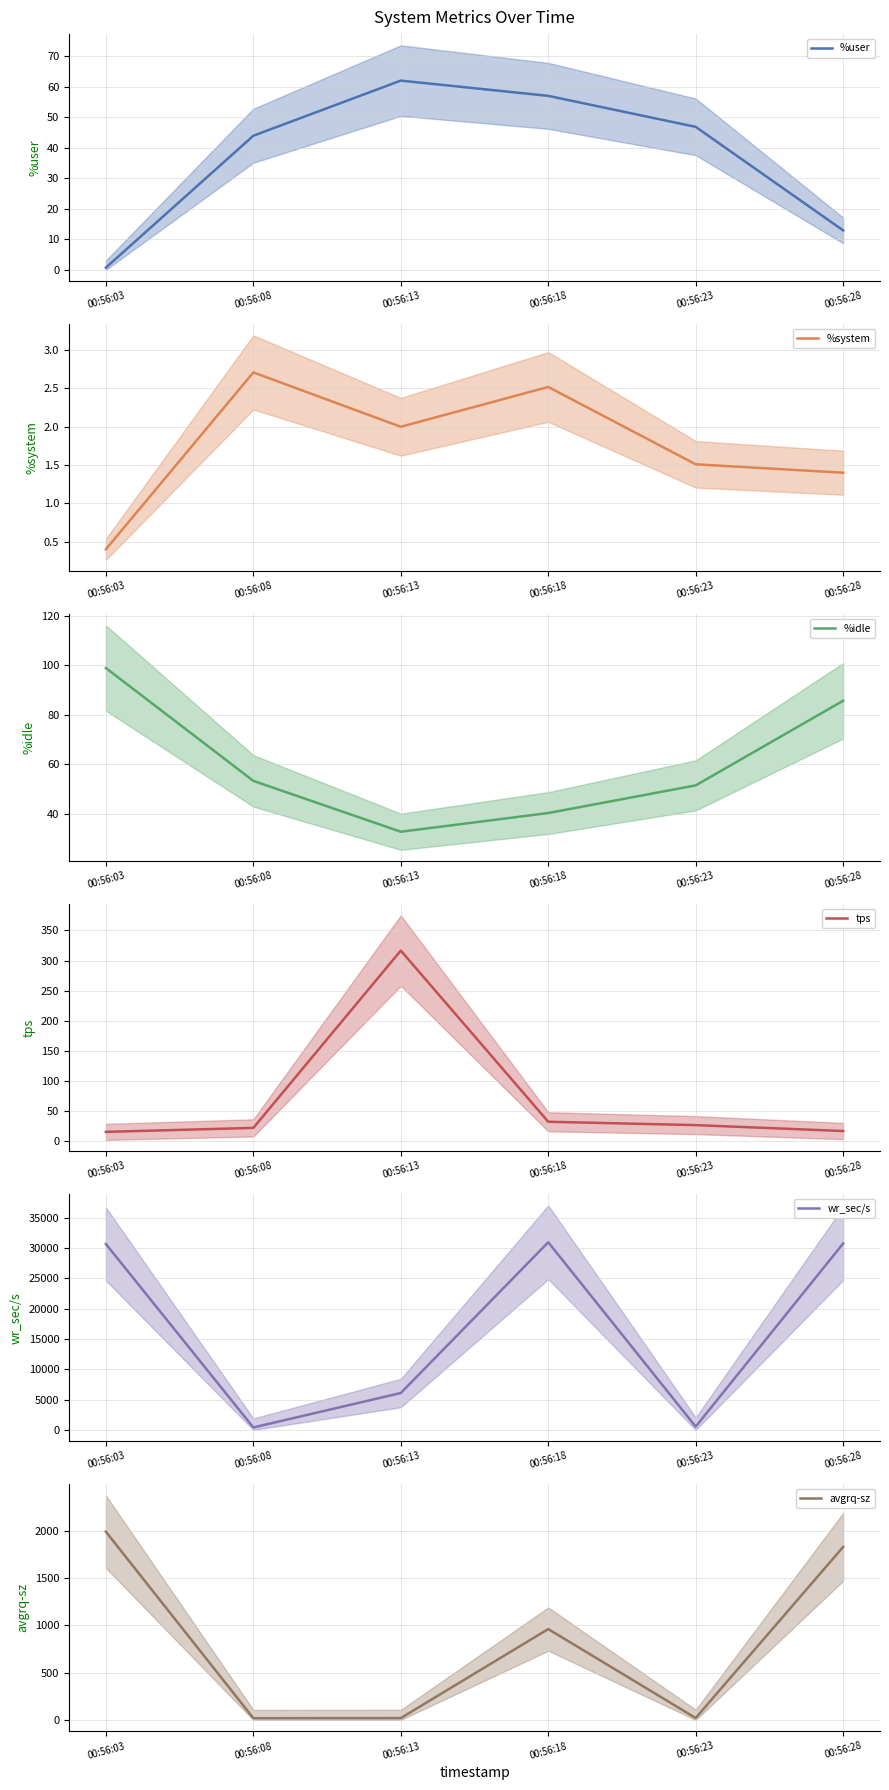

What value does the tps series have at 00:56:18?

32.2